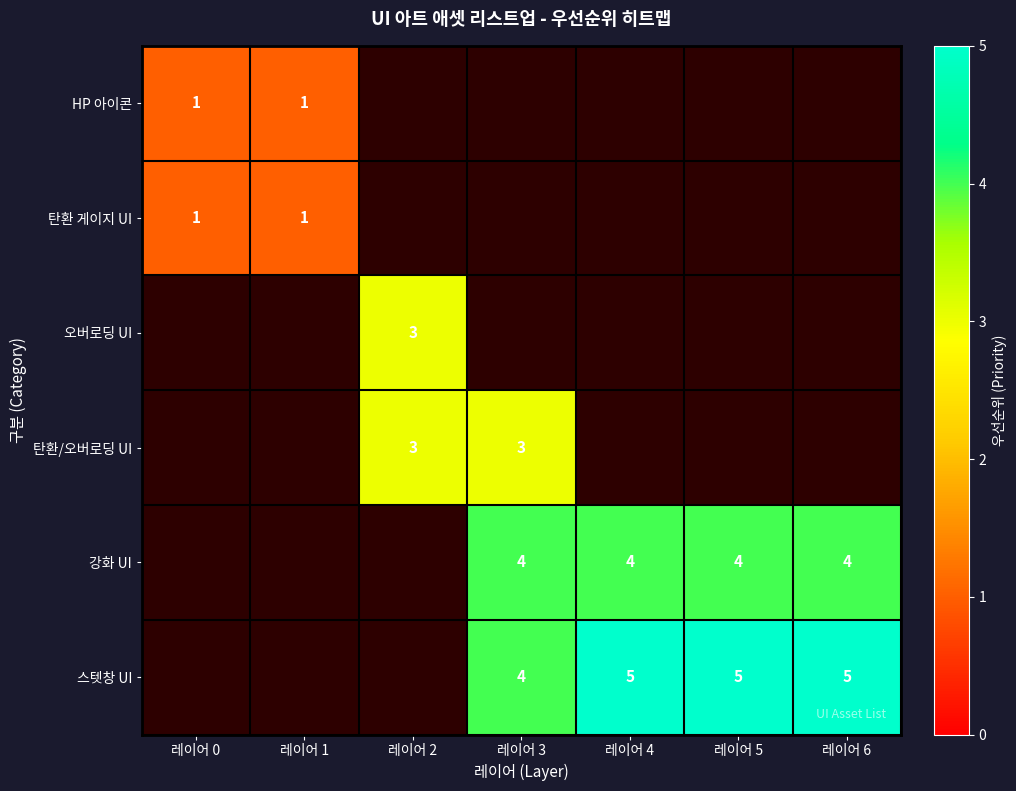

What is the sum of the 스텟창 UI values at 레이어 3 and 레이어 5?

9